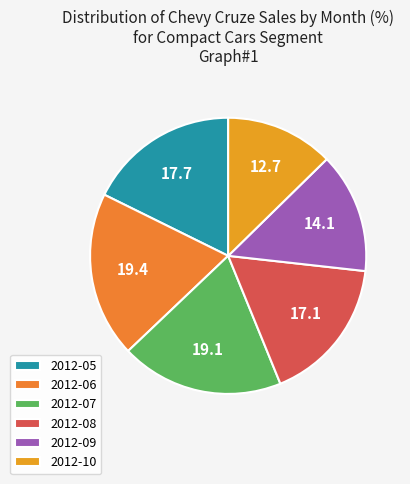

Rank the categories by value from highest to lowest.

2012-06, 2012-07, 2012-05, 2012-08, 2012-09, 2012-10